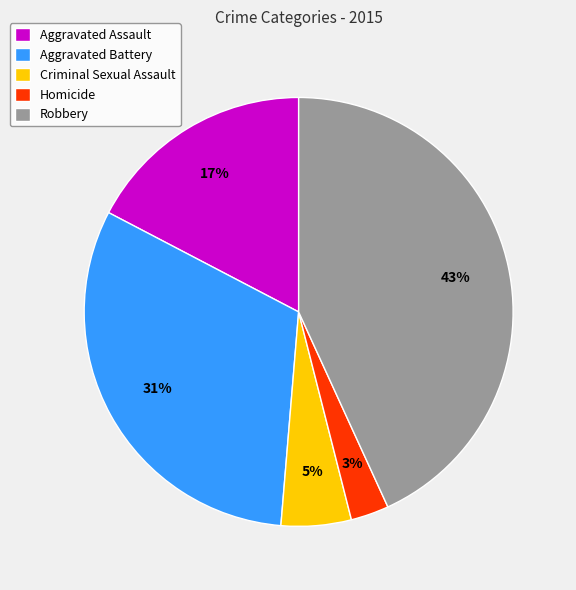

Which category has the biggest portion of the pie?

Robbery